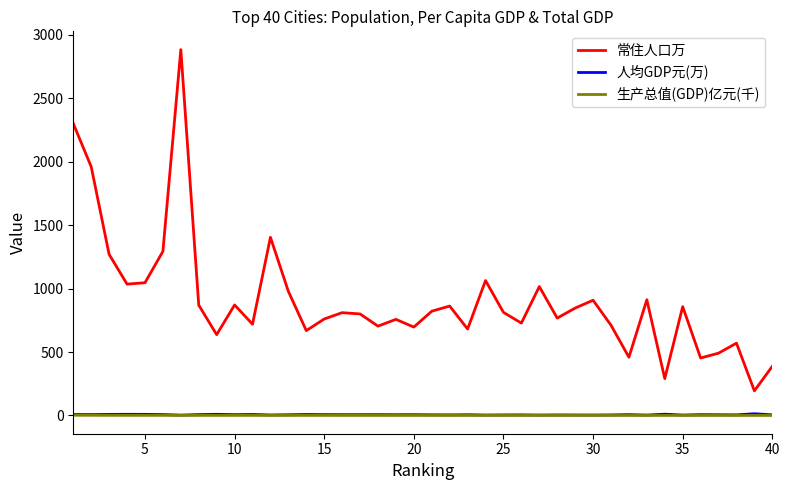

Which series has the widest spread of values?

常住人口万